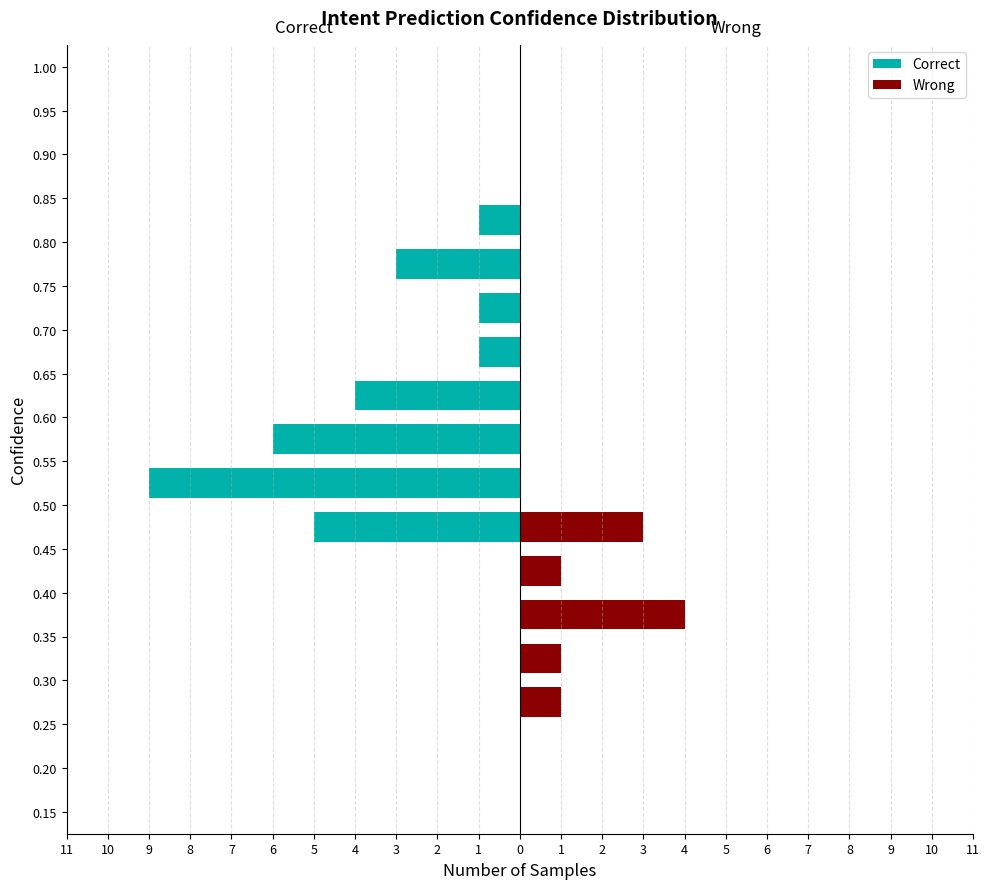

What are all the series names shown in the legend?

Correct, Wrong